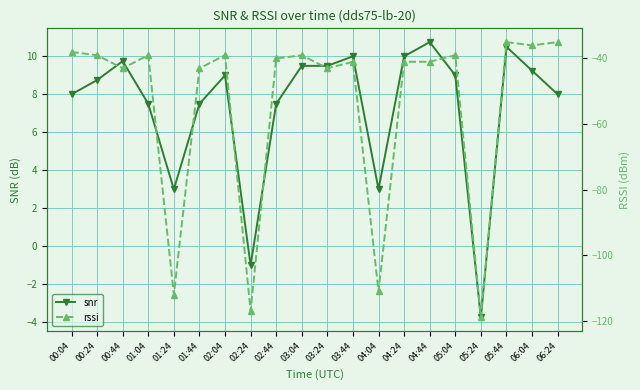

What is the label of the 17th point from the left?

05:24